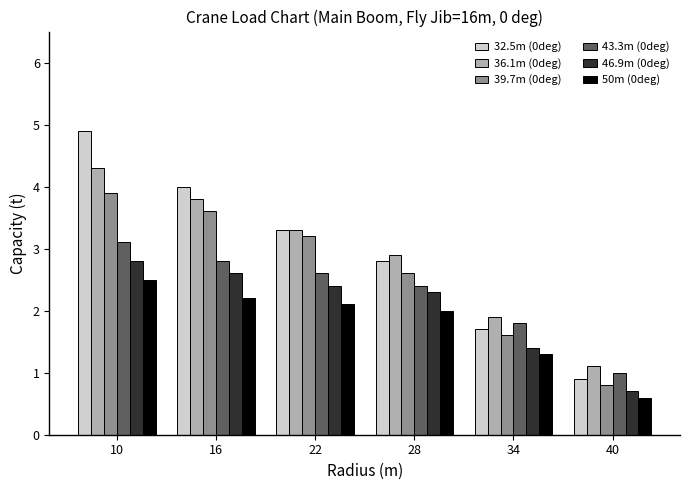

List the labels in order of 39.7m (0deg) value, largest first.

10, 16, 22, 28, 34, 40